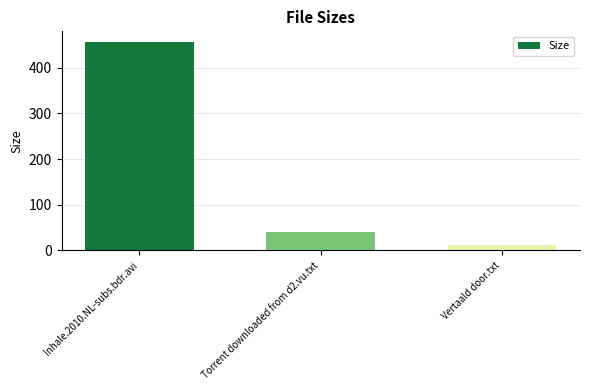

What is the average value?

169.3